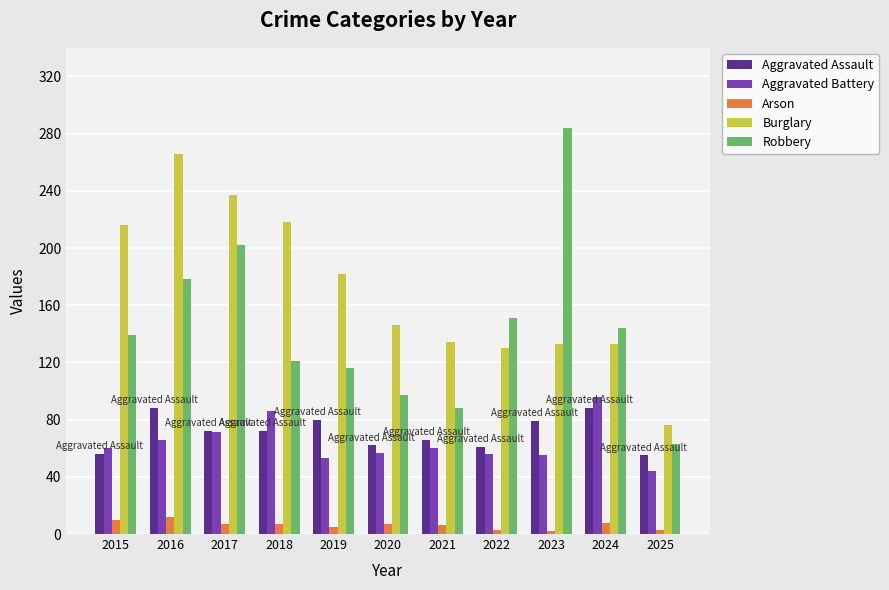

Does the chart contain any negative values?

No